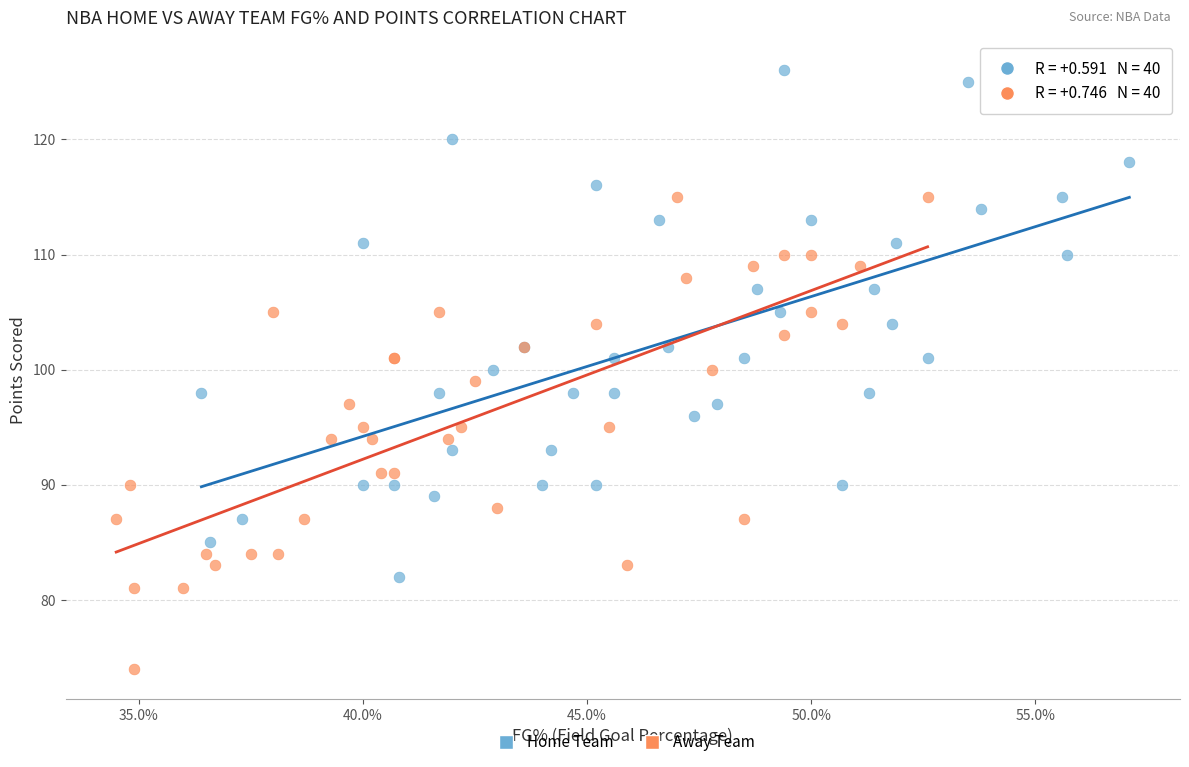

Which series contains the lowest Y value?

Away Team